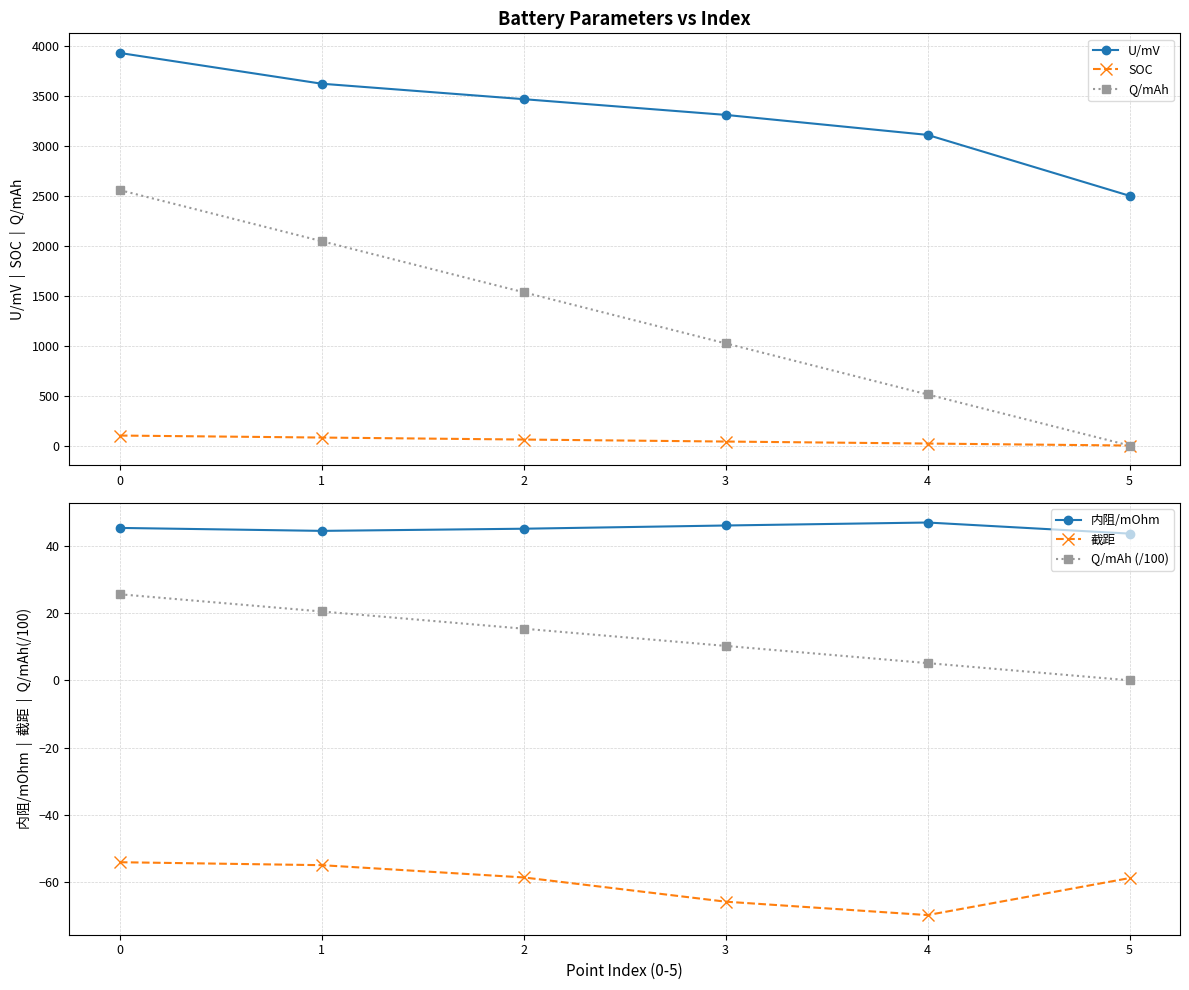

How many data points in 内阻/mOhm are above 45?

4